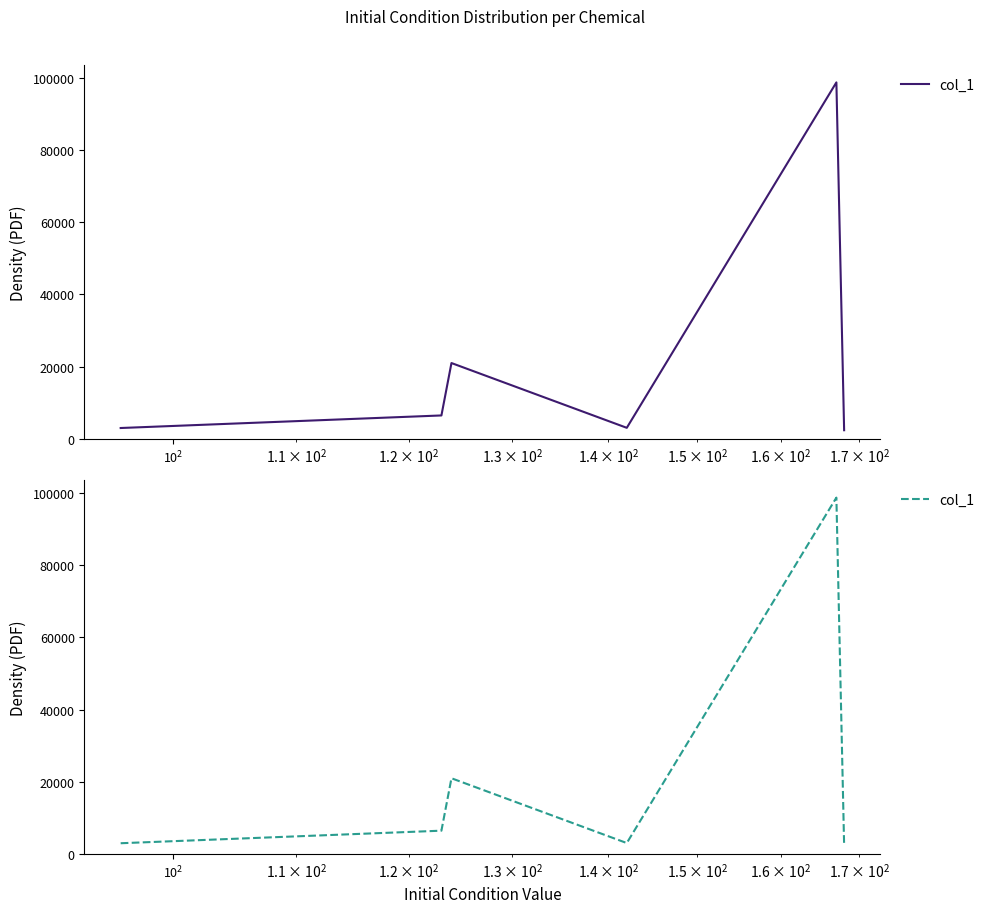

Does the chart display data point markers on the line(s)?

No